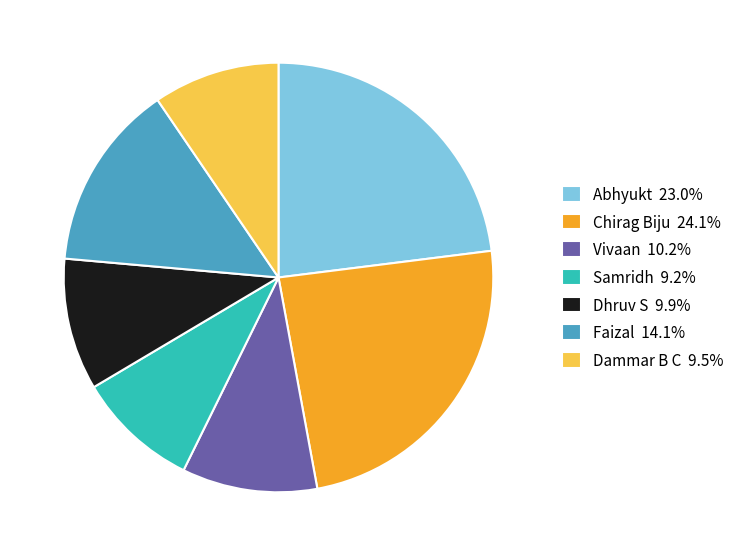

Combined, do Vivaan 10.2% and Abhyukt 23.0% account for over 50%?

No